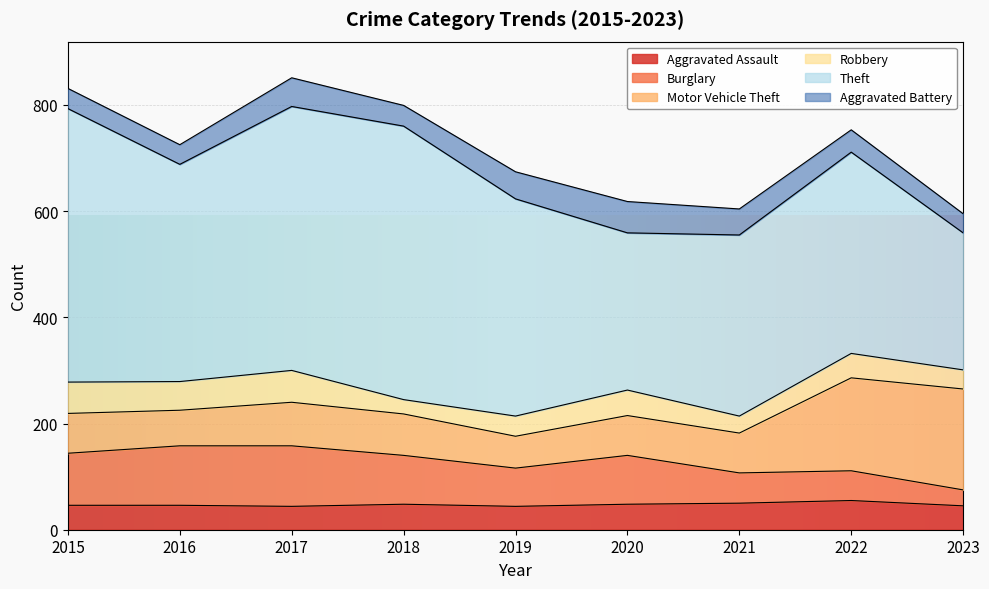

Is the value of Aggravated Battery at 2022 greater than the value of Theft at 2018?

No